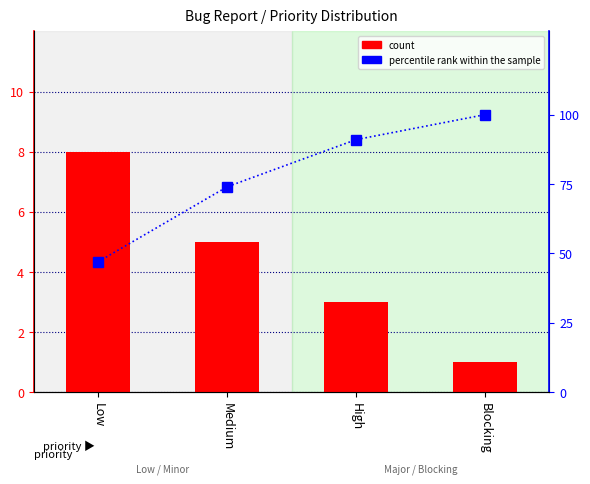

What is the approximate value of percentile rank within the sample at High, to the nearest 10?

90